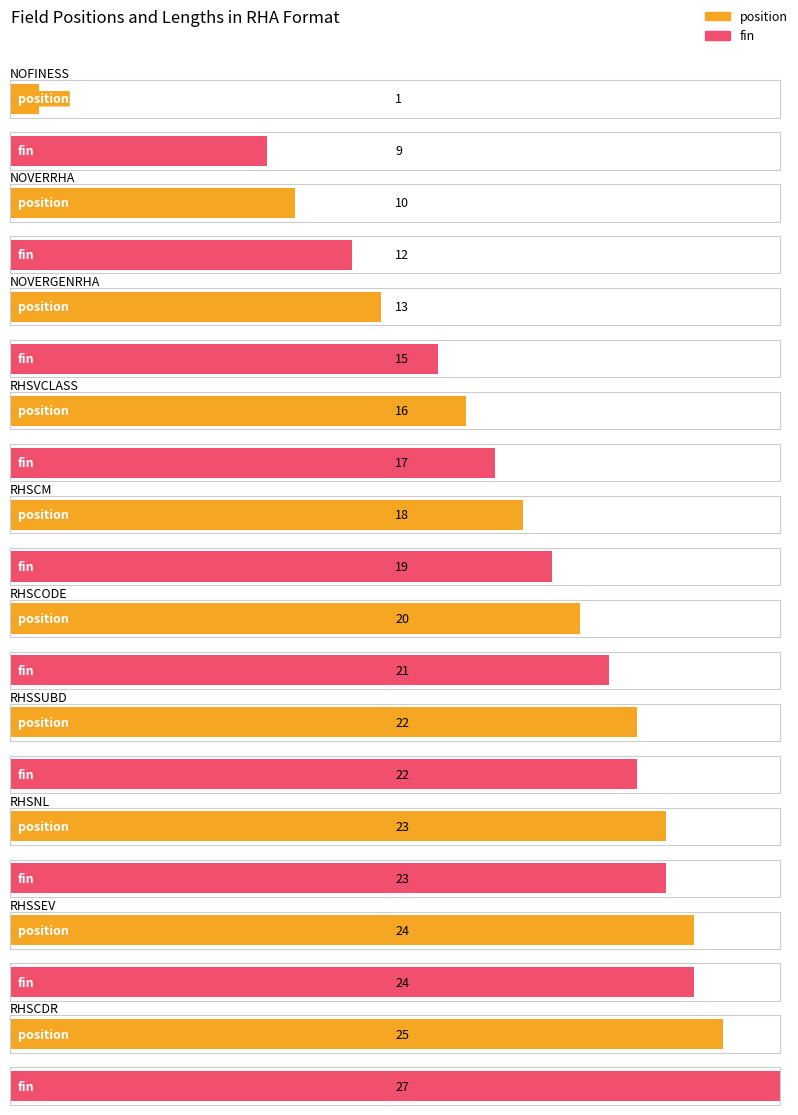

Which series has the widest spread of values?

position